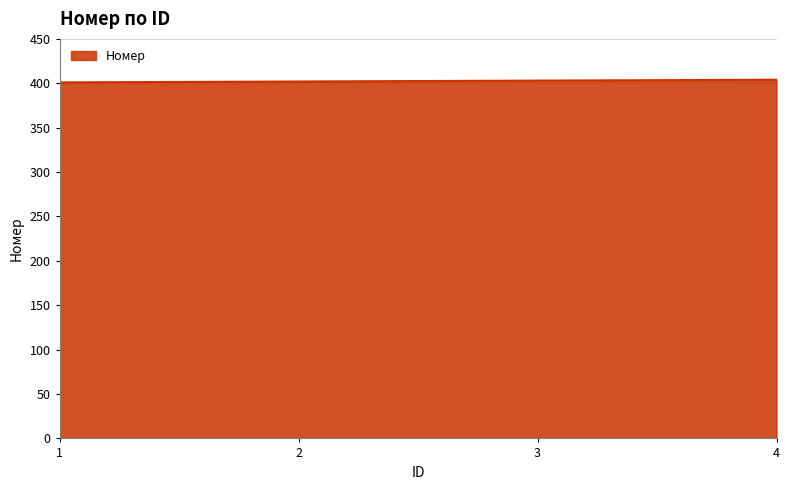

What is the ratio of the value at 3 to the value at 2?

1.0